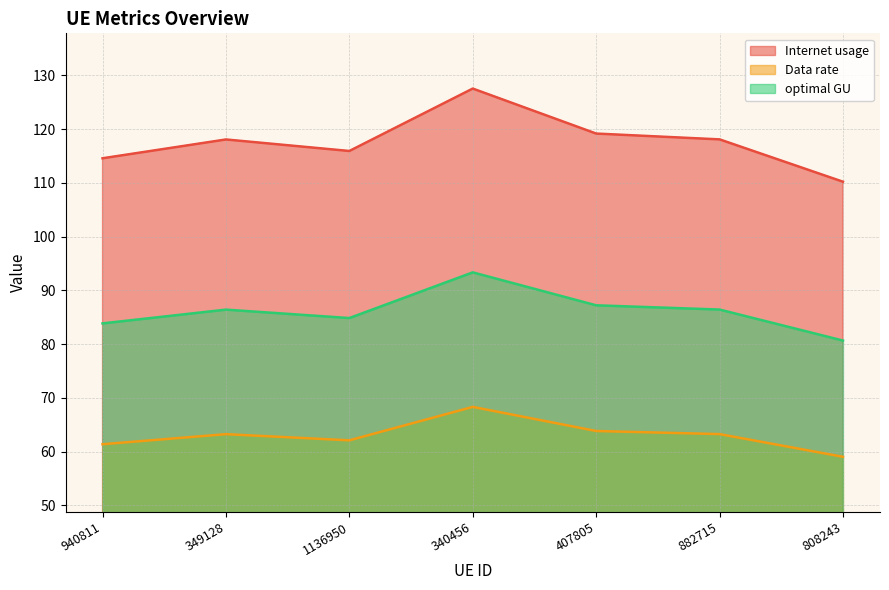

What is the total value across all series at 1136950?

262.9